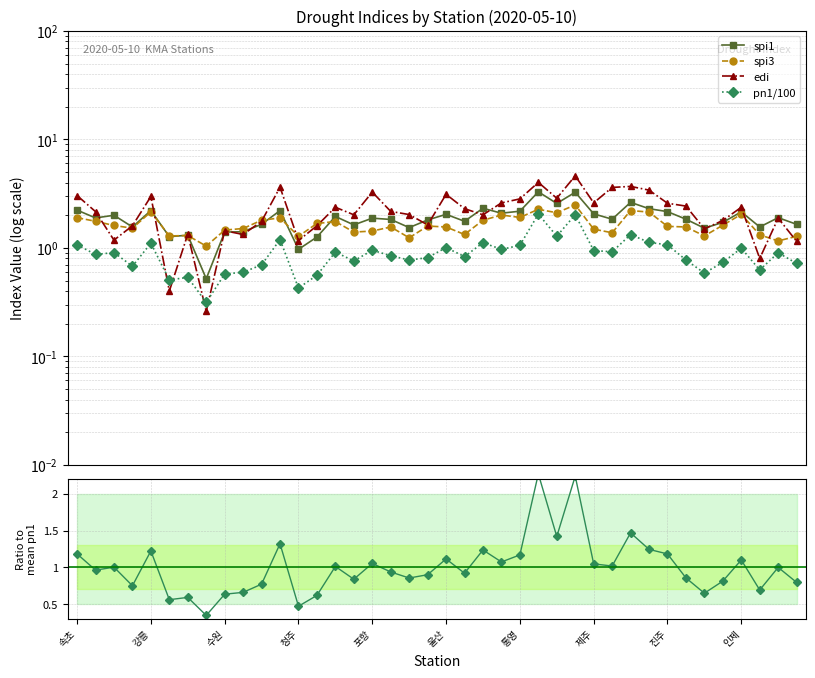

Rank the series by their maximum value, from lowest to highest.

pn1/100, pn1 / mean(pn1), spi3, spi1, edi